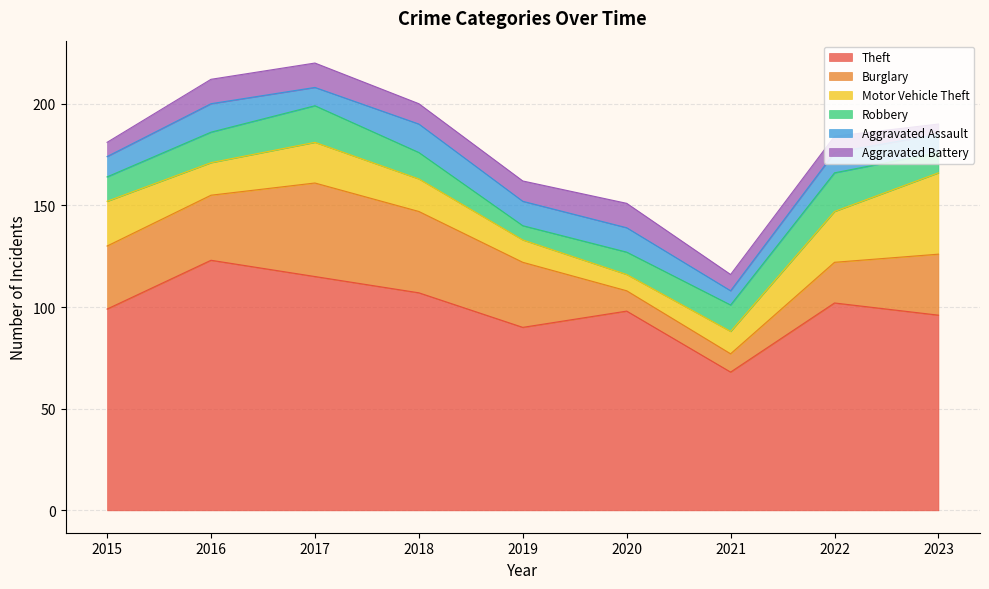

What is the sum of all Aggravated Battery values?

84